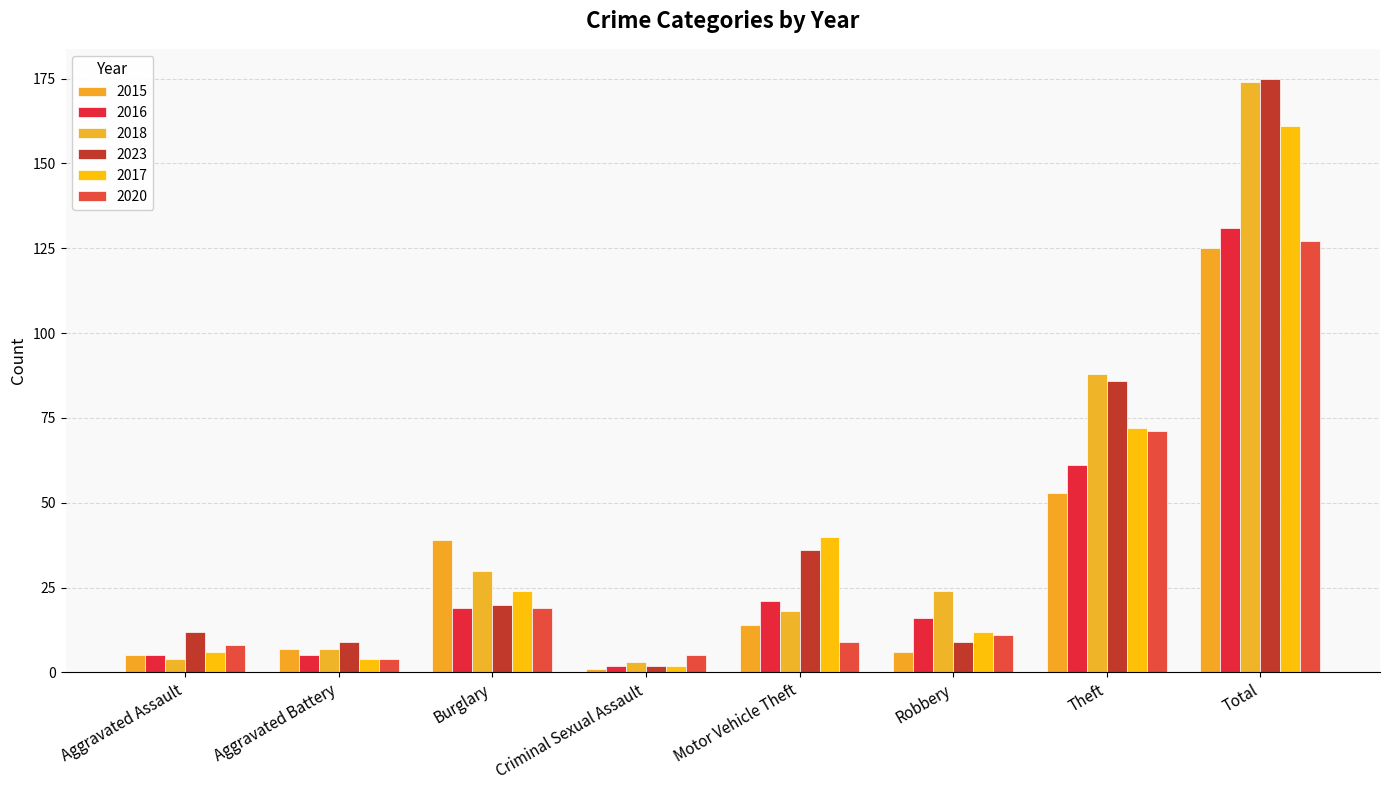

What are all the series names shown in the legend?

2015, 2016, 2018, 2023, 2017, 2020